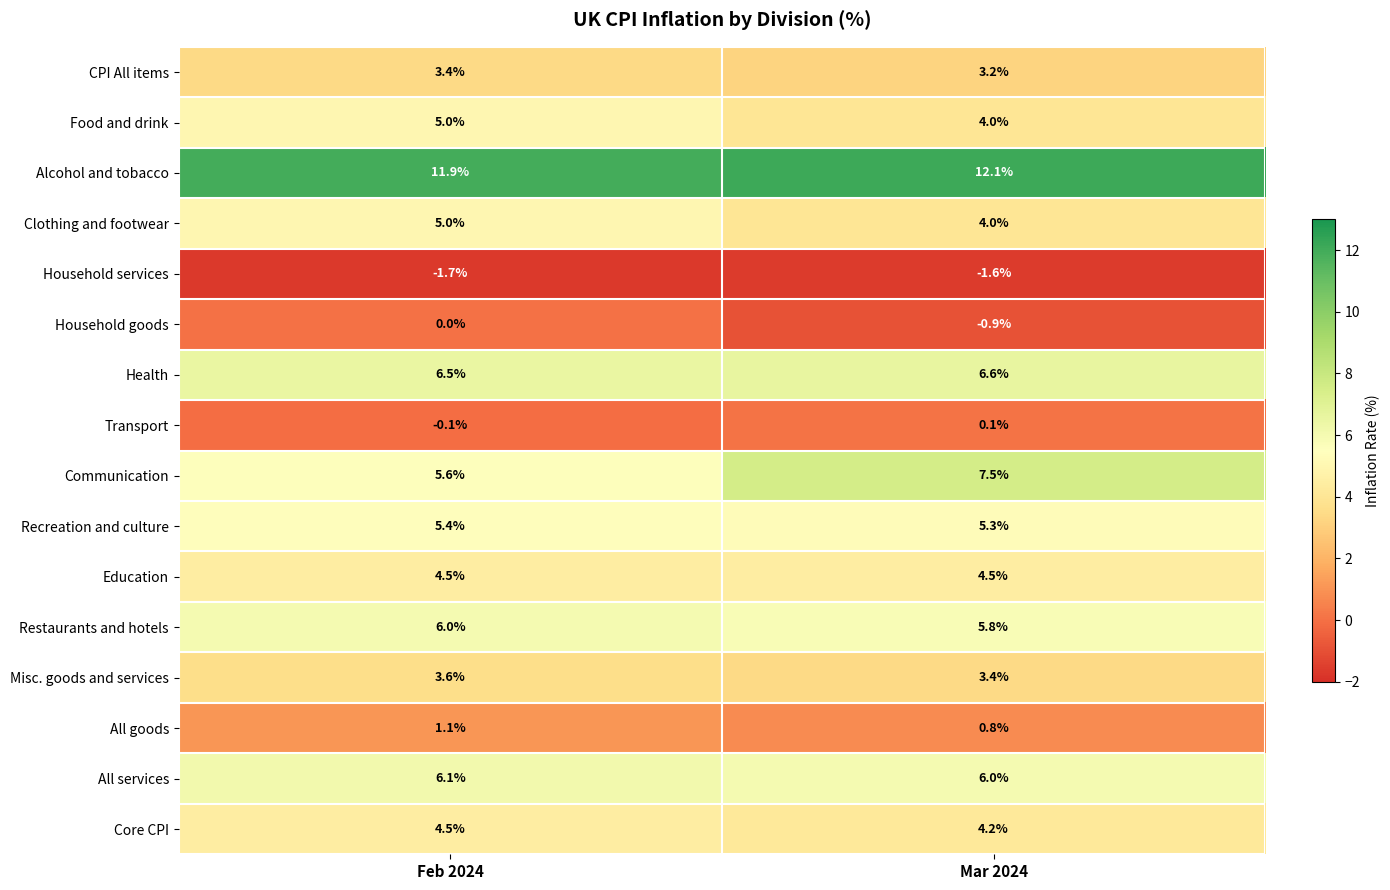

List the labels in order of Recreation and culture value, smallest first.

Mar 2024, Feb 2024